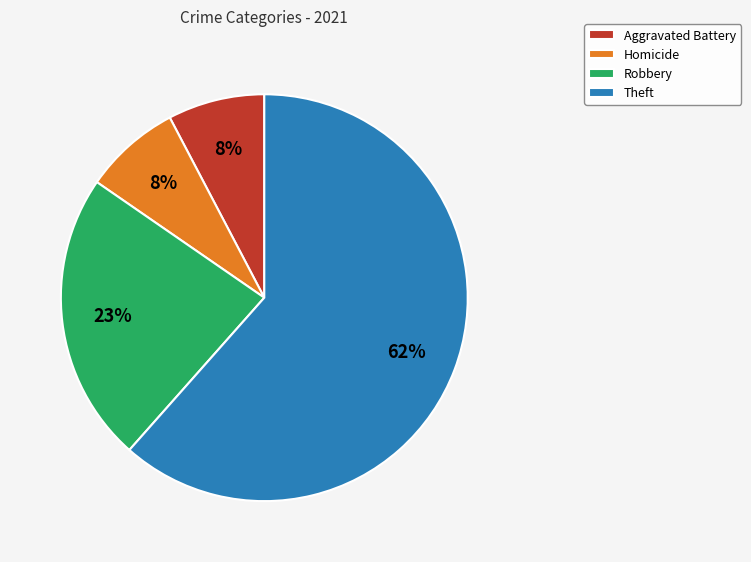

To the nearest percent, what is the average slice percentage?

25%